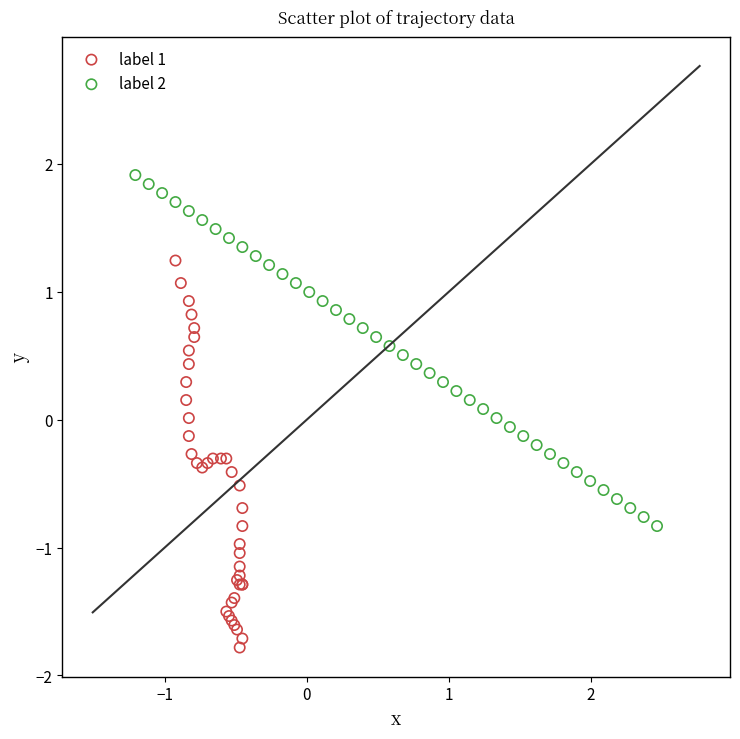

Which series reaches the maximum Y coordinate?

label 2